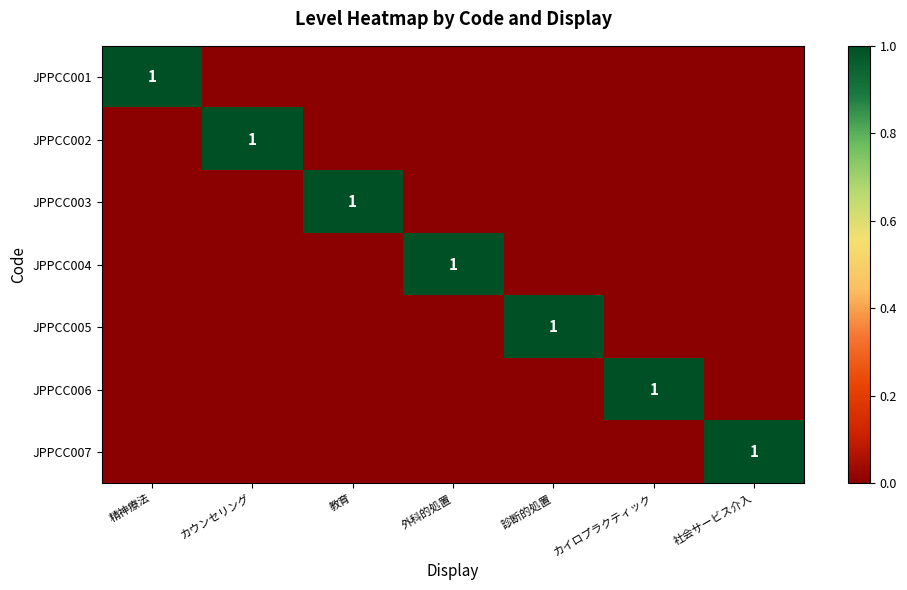

The JPPCC003 series shows 1 at 教育. True or false?

True